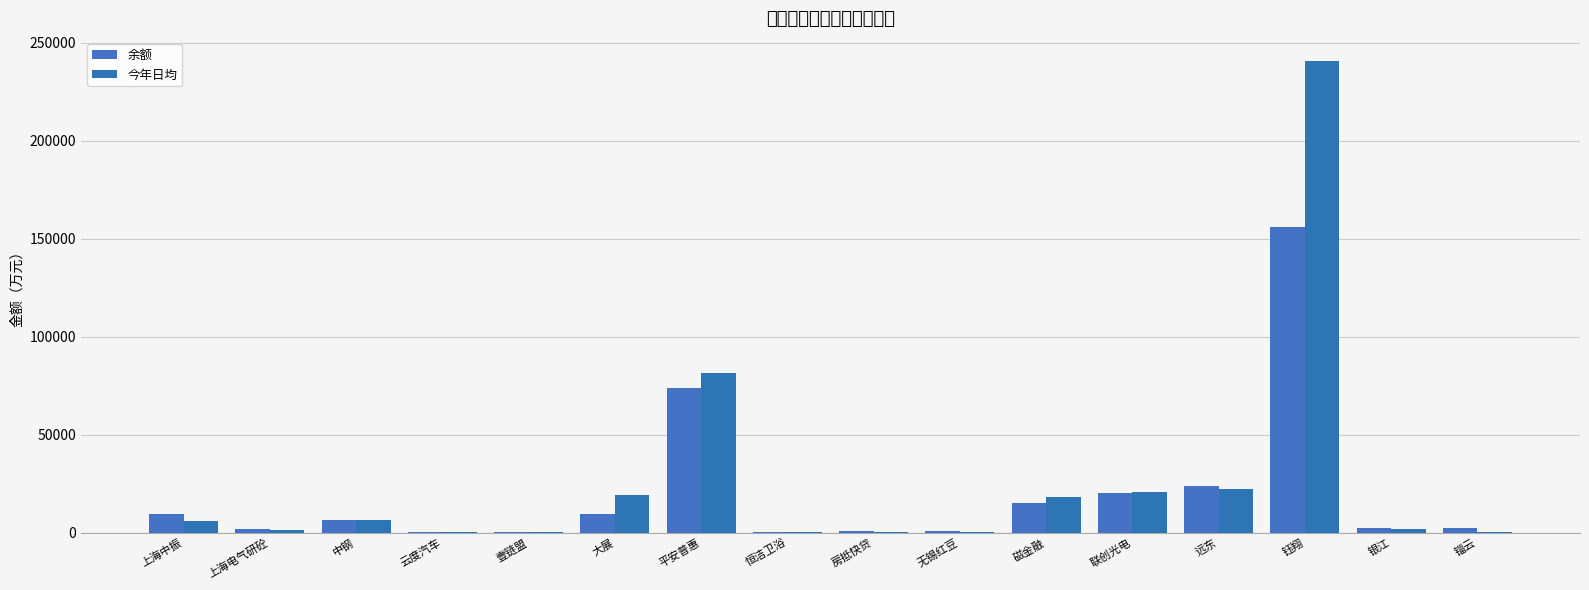

Between 磁金融 and 远东, which is larger?

远东